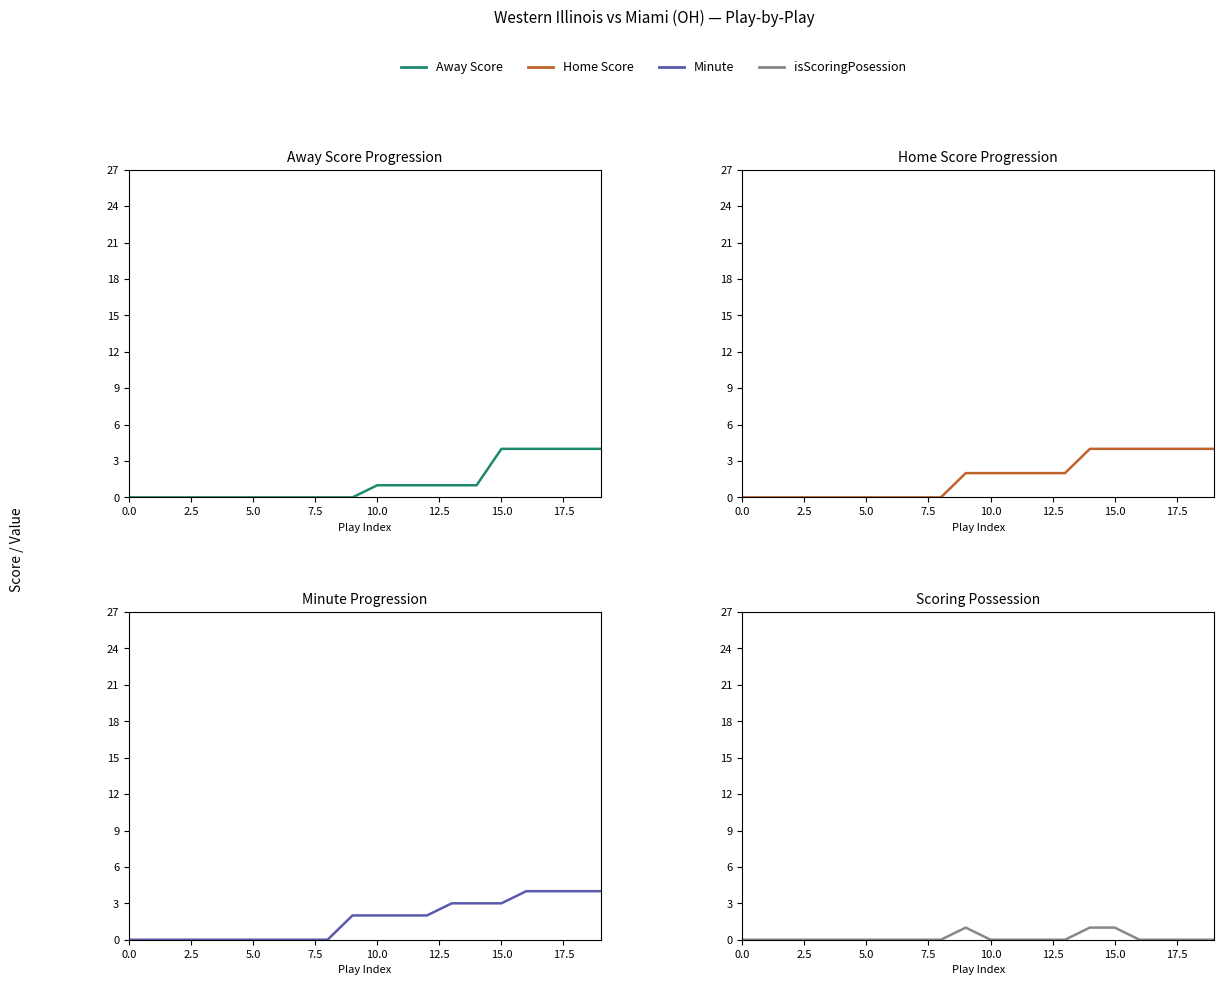

At which label does Home Score reach its peak?

14